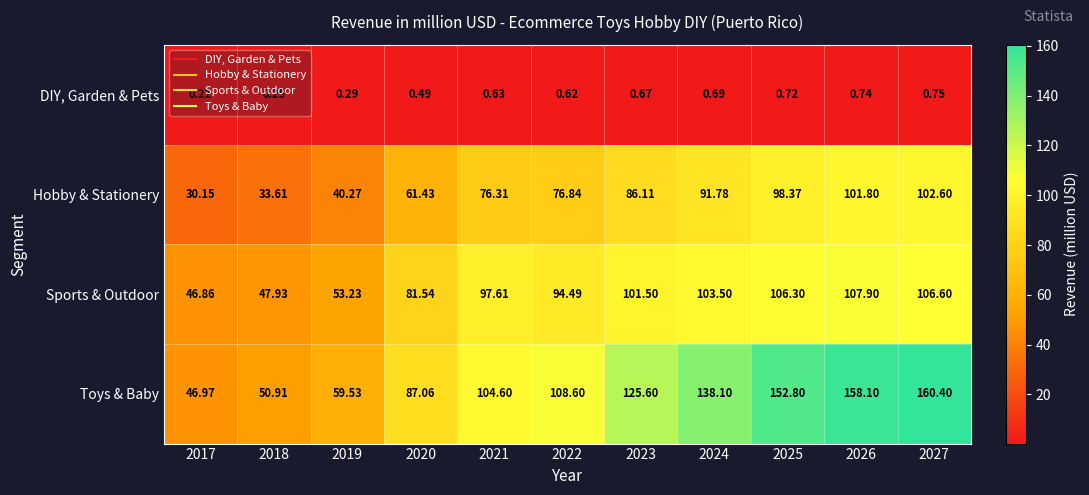

Rank the series by their maximum value, from highest to lowest.

Toys & Baby, Sports & Outdoor, Hobby & Stationery, DIY, Garden & Pets